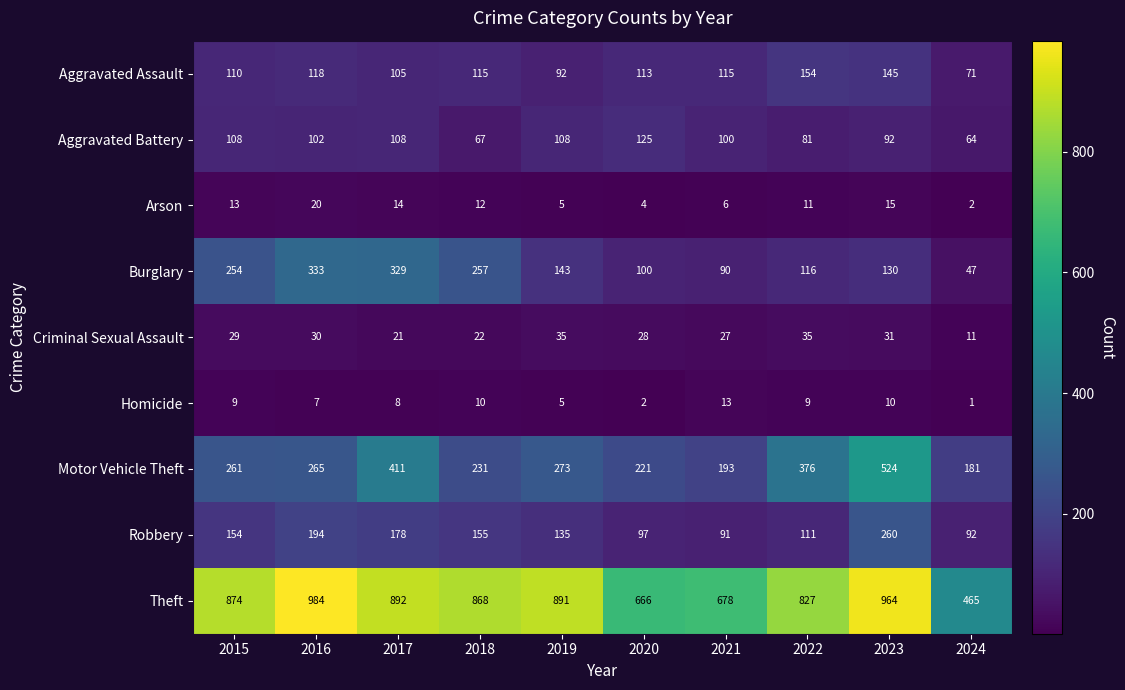

At which category is the sum across all series the highest?

2023